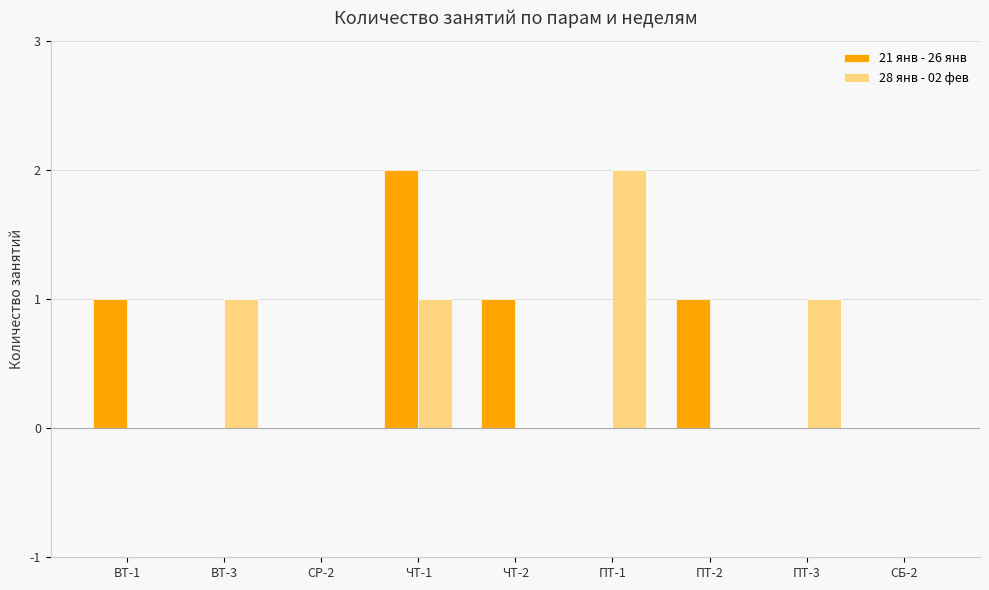

Which series changed the most between ПТ-3 and СБ-2?

28 янв - 02 фев